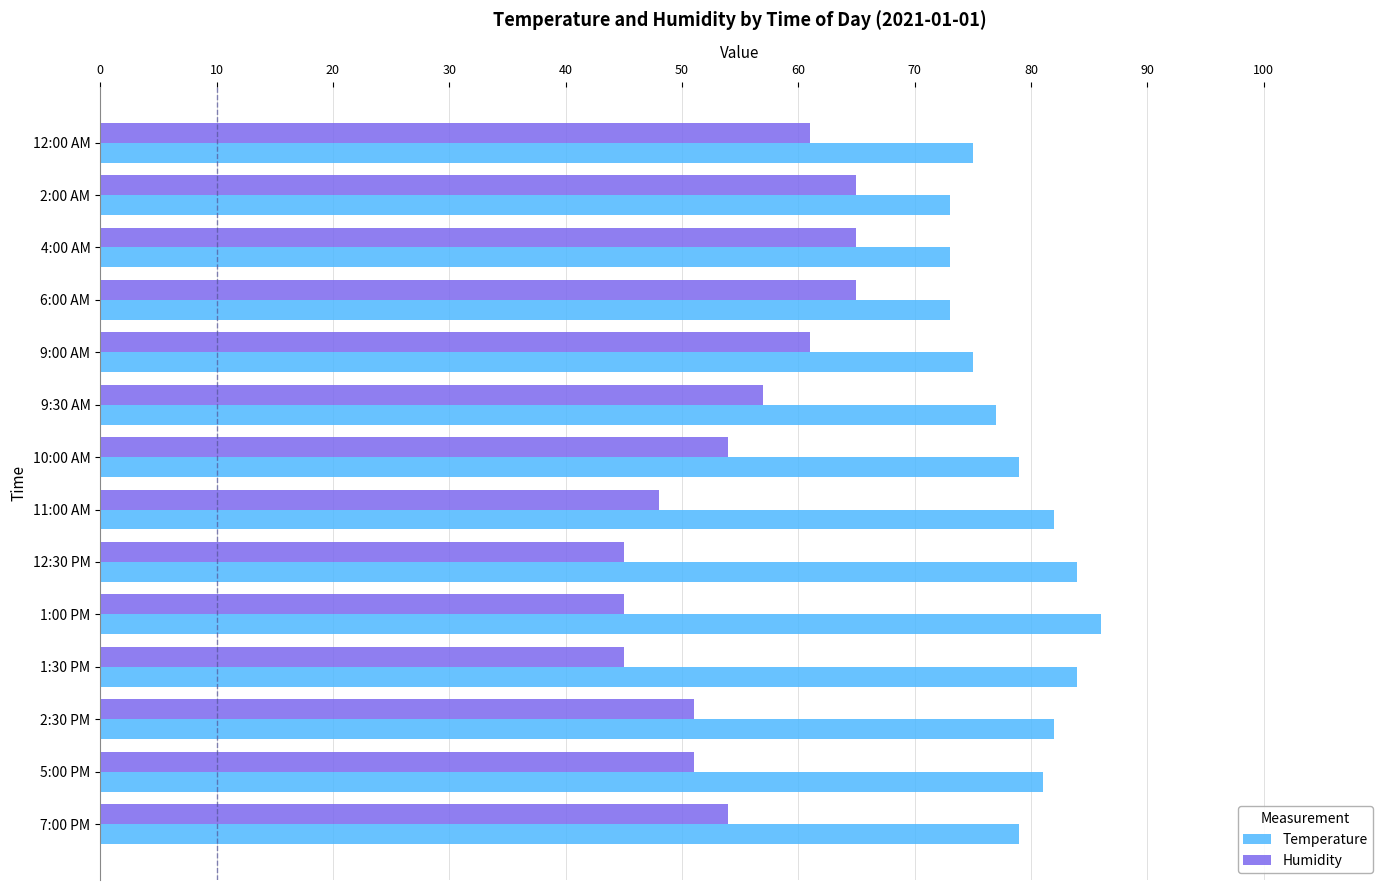

Rank the series by their maximum value, from highest to lowest.

Temperature, Humidity